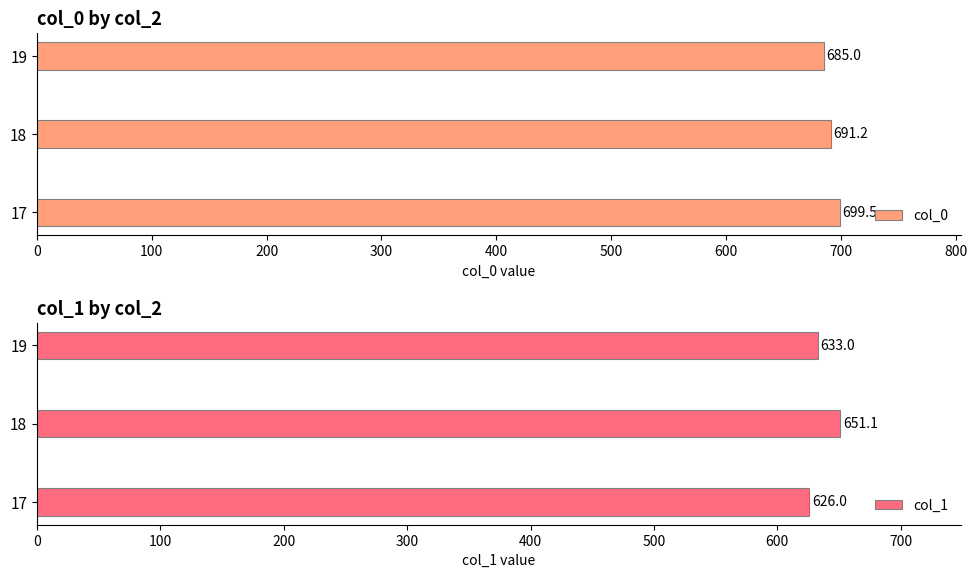

What are all the series names shown in the legend?

col_0, col_1